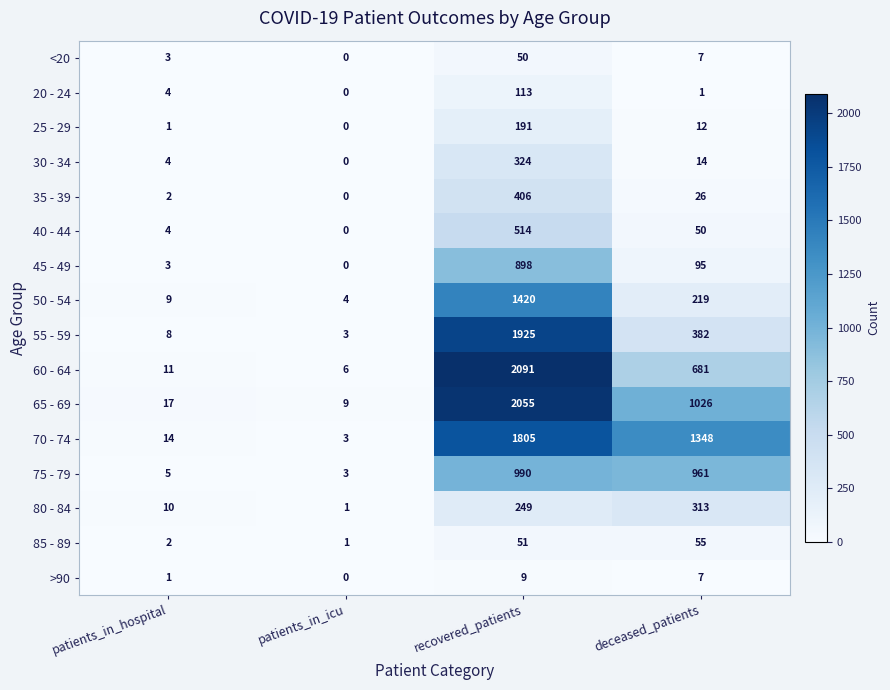

List the series in order of their peak value, highest first.

60 - 64, 65 - 69, 55 - 59, 70 - 74, 50 - 54, 75 - 79, 45 - 49, 40 - 44, 35 - 39, 30 - 34, 80 - 84, 25 - 29, 20 - 24, 85 - 89, <20, >90